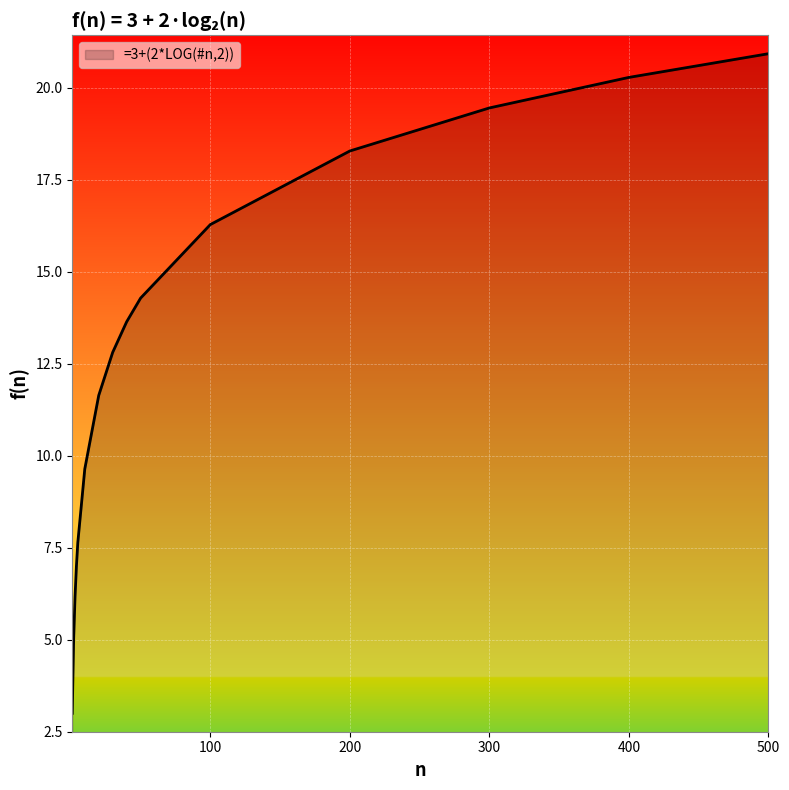

True or false: there are more than 1 points higher than both neighbors.

False